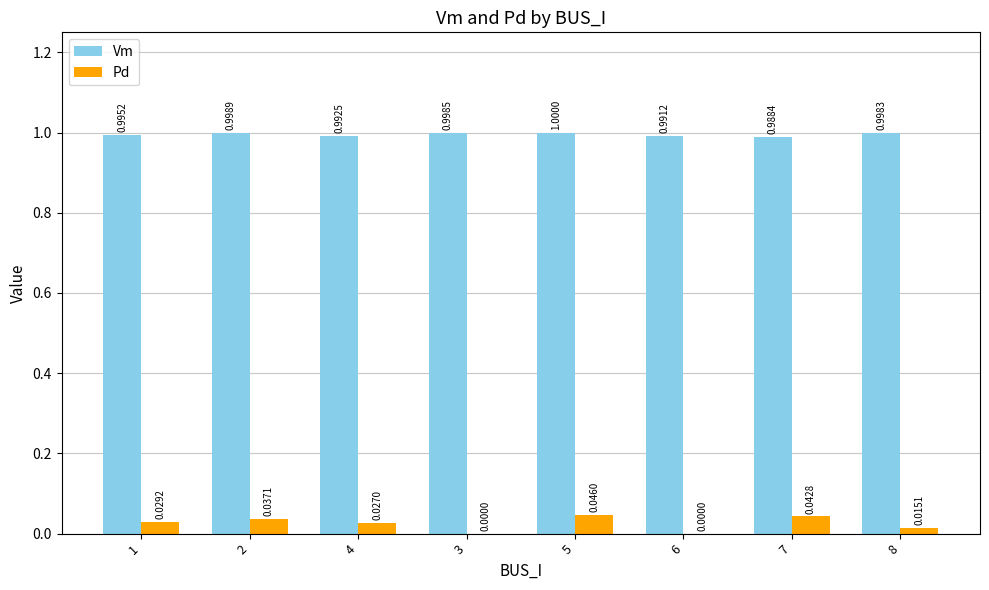

What is the sum of all Vm values?

8.0